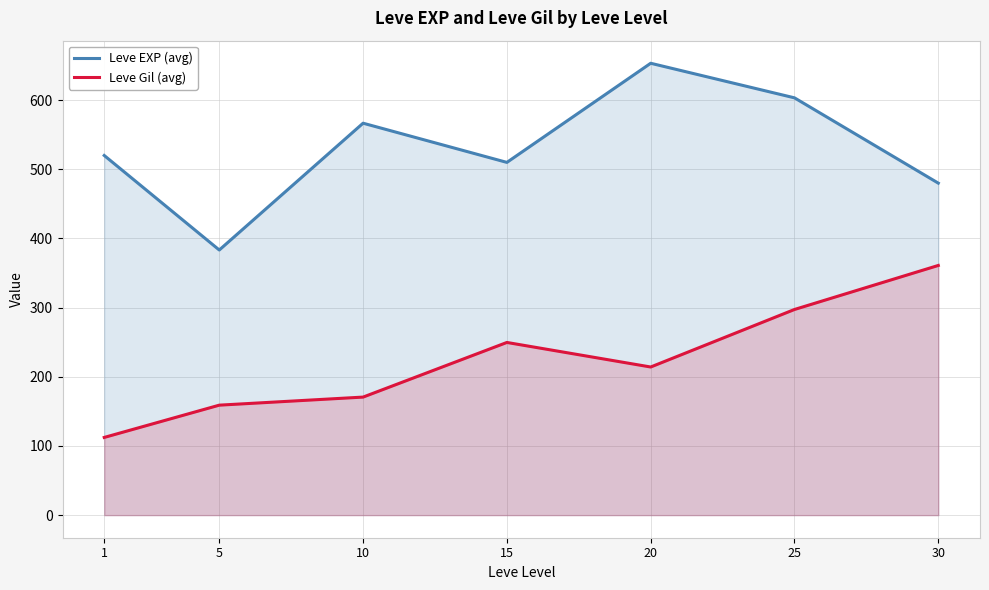

What is the average value of the Leve Gil (avg) series?

223.5